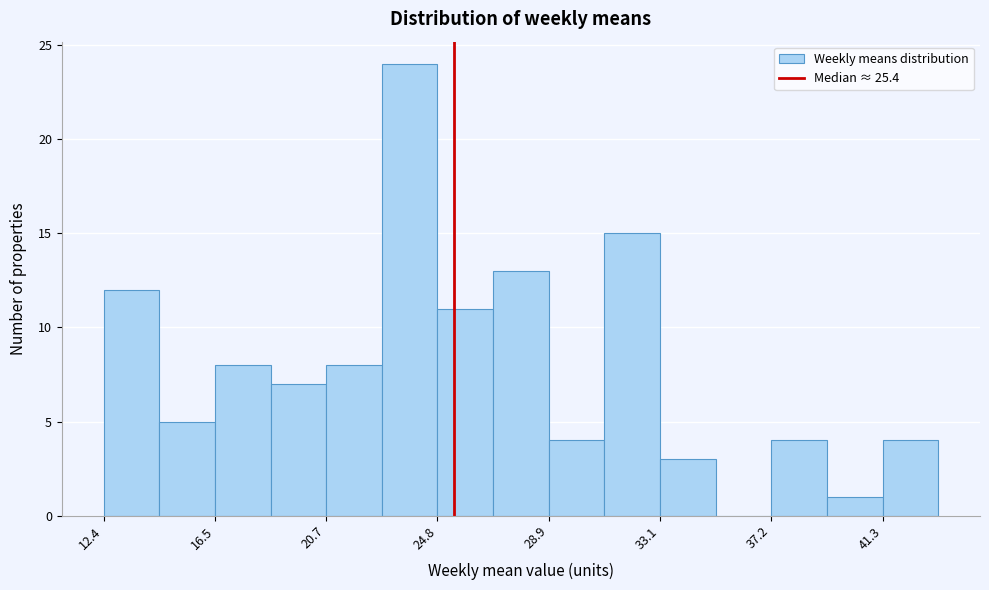

What is the height of the bar covering 37.0 to 39.5 on the x-axis? Neither the bar edges nor the heights are printed on the chart, so give them approximately, as read against the axes.

4